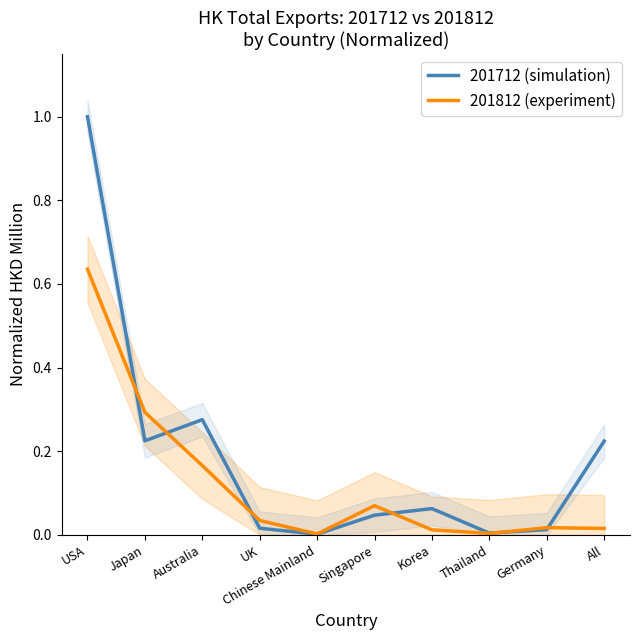

What are all the series names shown in the legend?

201712 (simulation), 201812 (experiment)